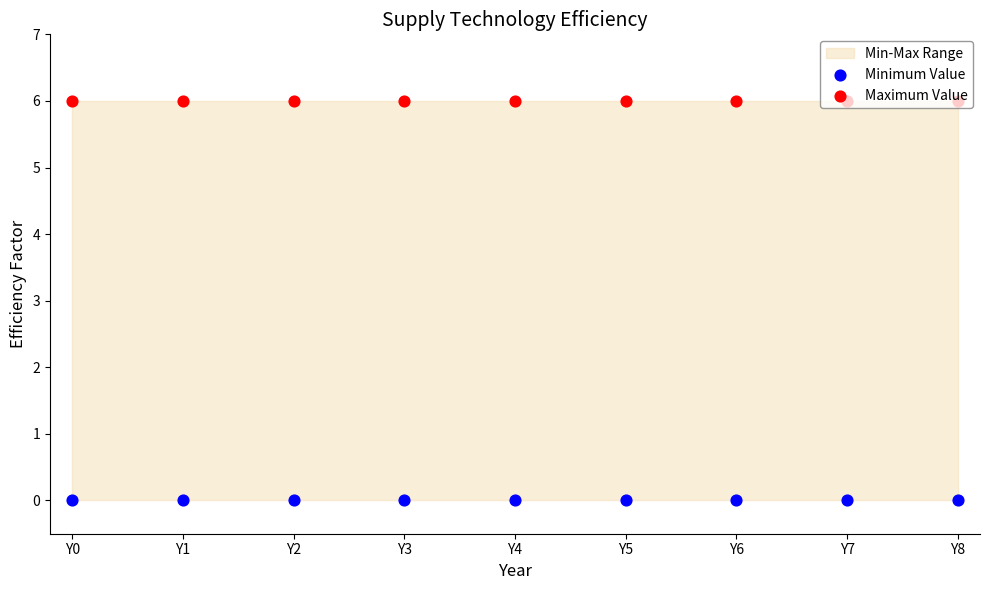

At which category is the sum across all series the highest?

Y0